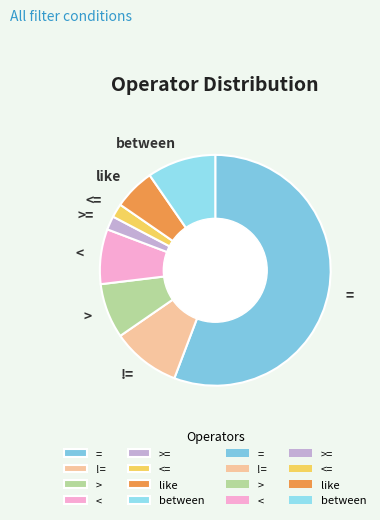

Is it true that like is 1% of the pie?

False